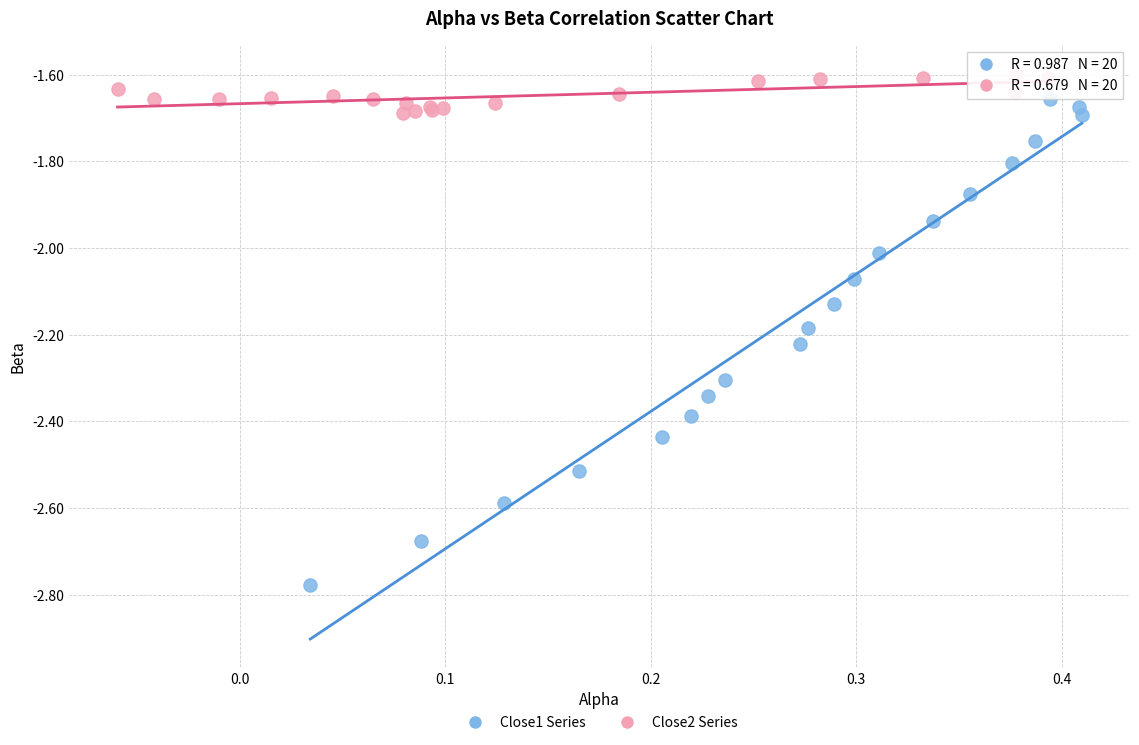

Which series reaches the maximum Y coordinate?

Close2 Series